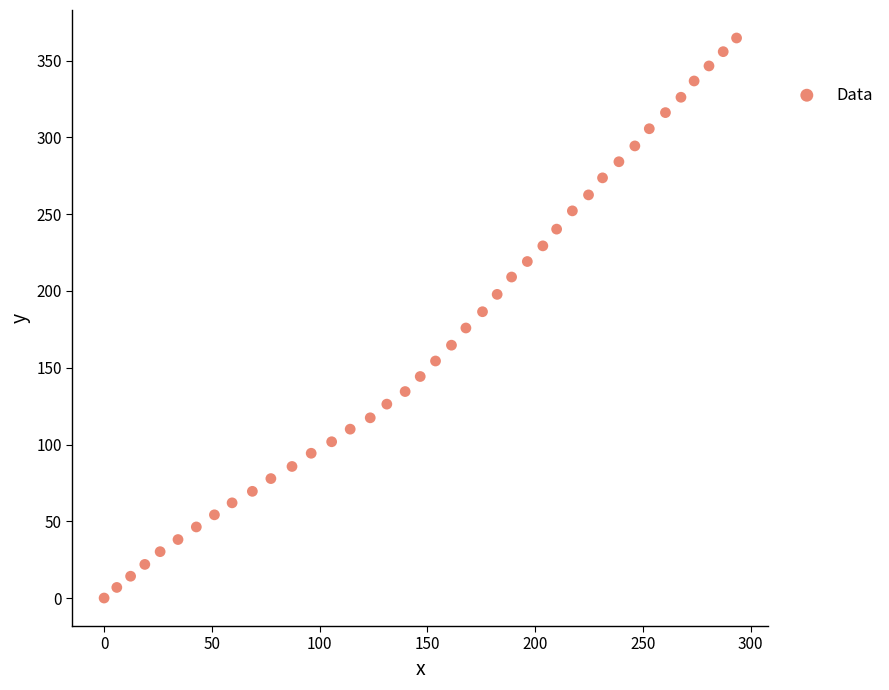

What is the range of Y values (max minus min)?

364.8